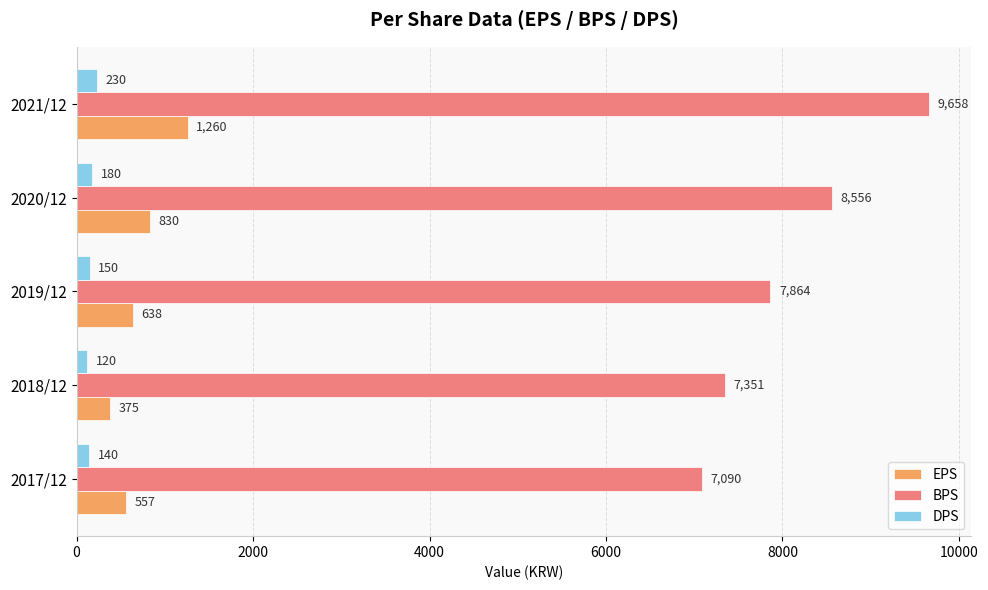

The DPS series shows 150 at 2019/12. True or false?

True